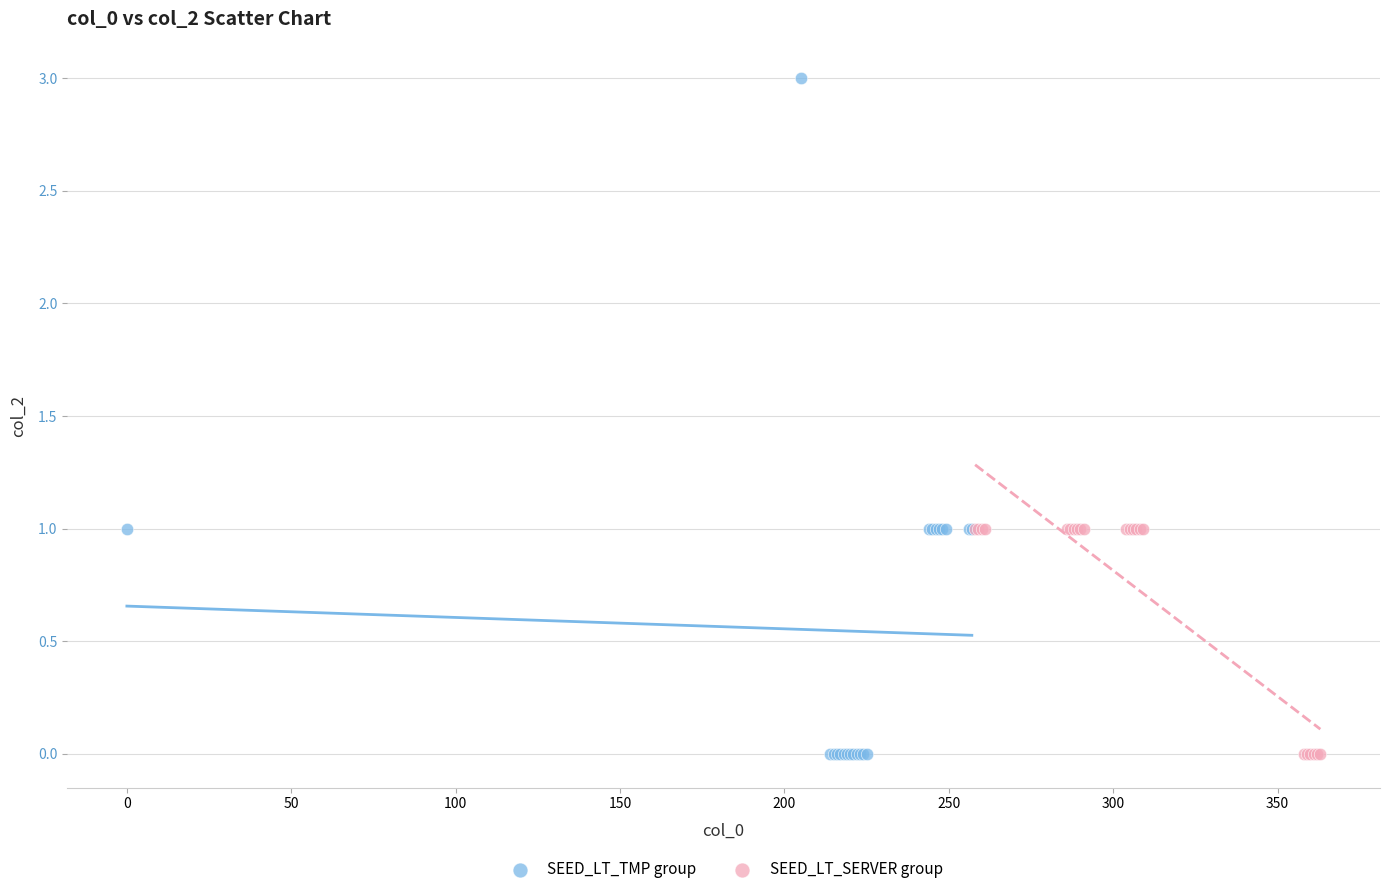

Which series contains the highest Y value?

SEED_LT_TMP group